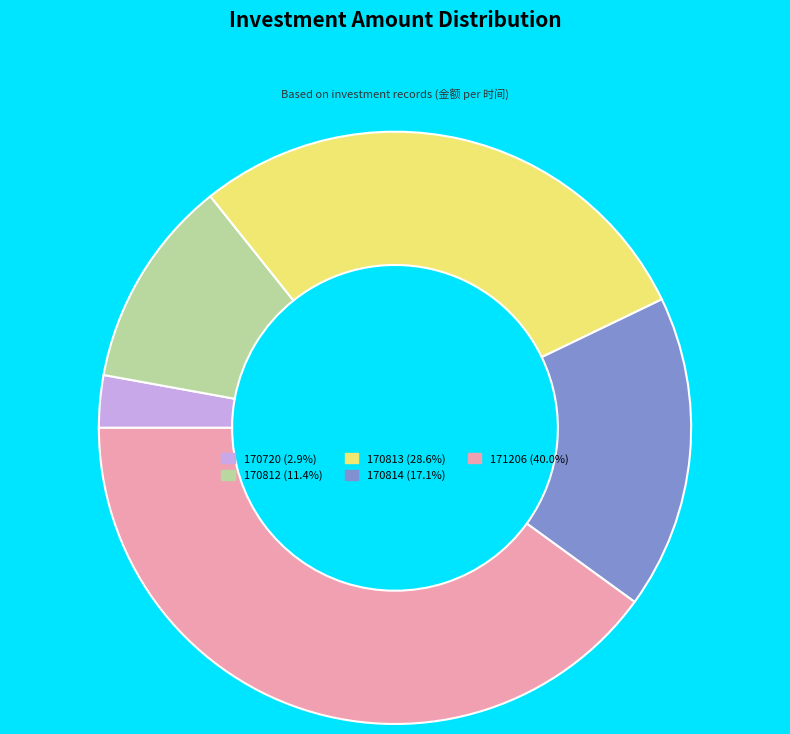

Is it true that 170812 is 17% of the pie?

False